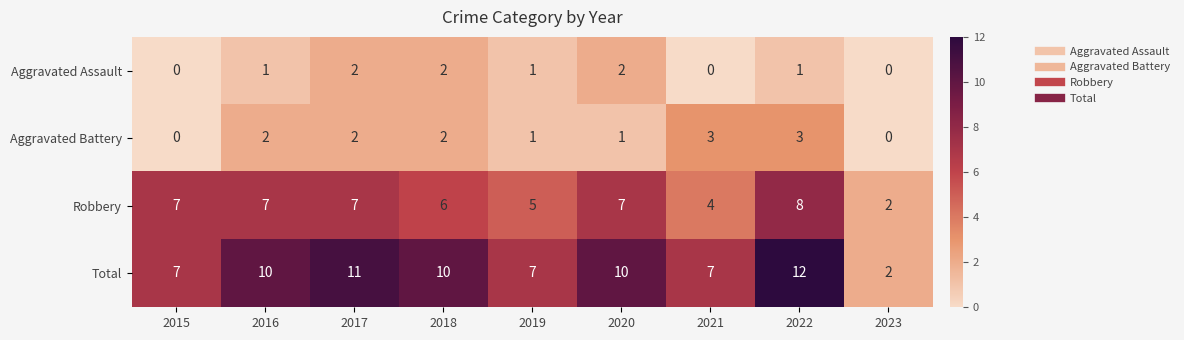

Rank the series by their maximum value, from lowest to highest.

Aggravated Assault, Aggravated Battery, Robbery, Total